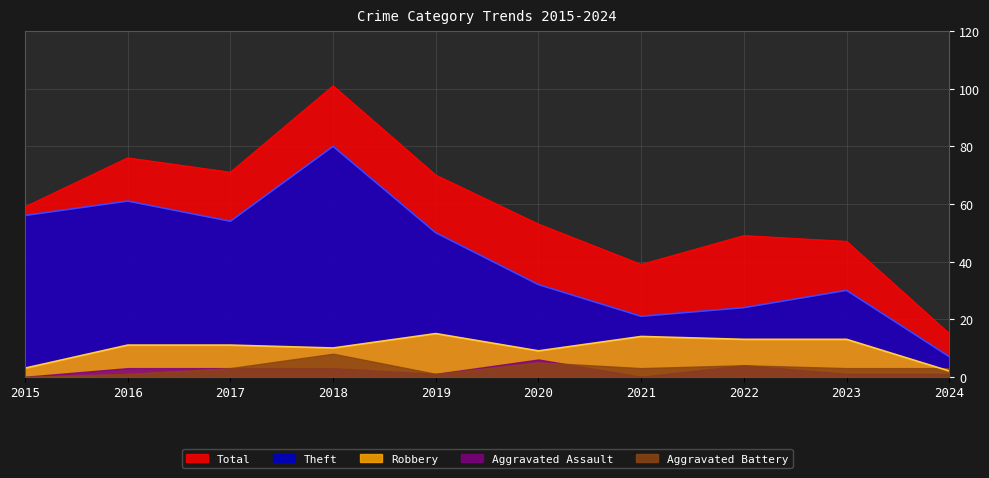

List the series in order of their peak value, highest first.

Total, Theft, Robbery, Aggravated Battery, Aggravated Assault